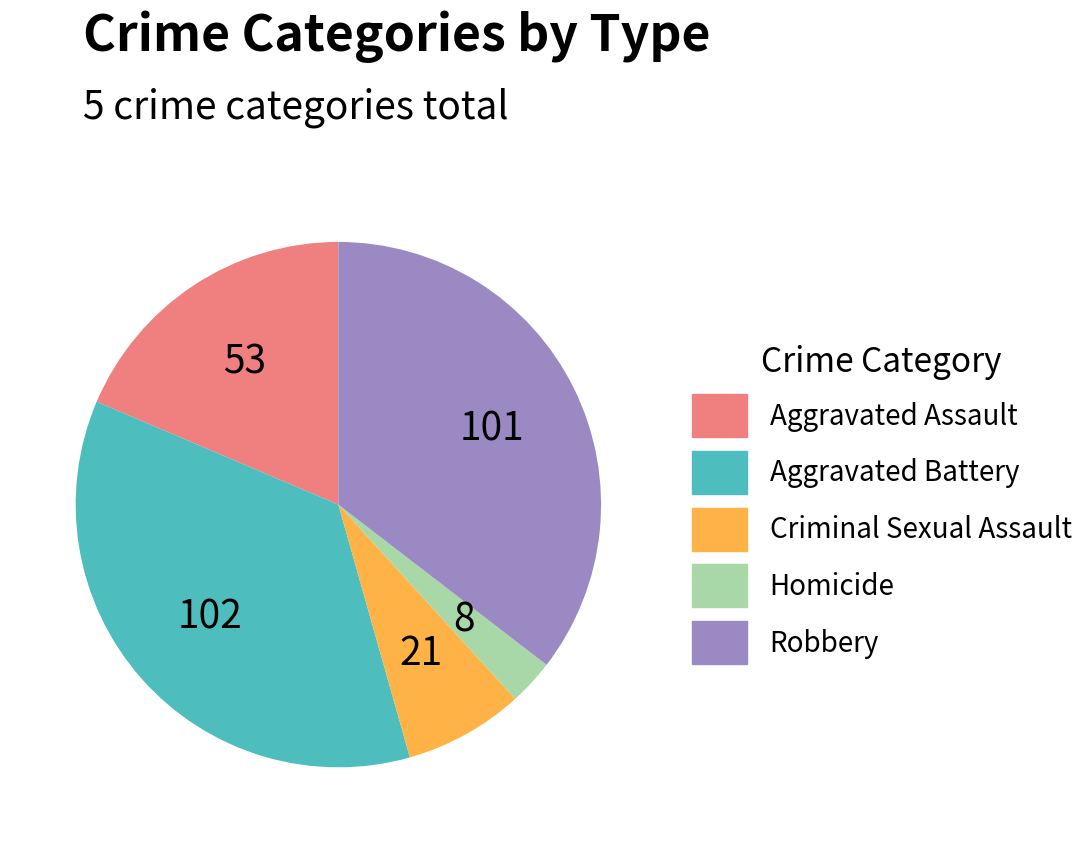

Do Homicide and Aggravated Battery together represent more than half of the pie?

No